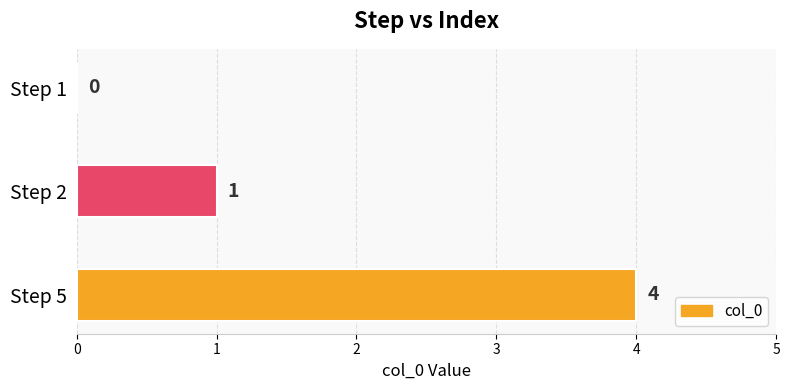

Count the number of data series in this chart.

1